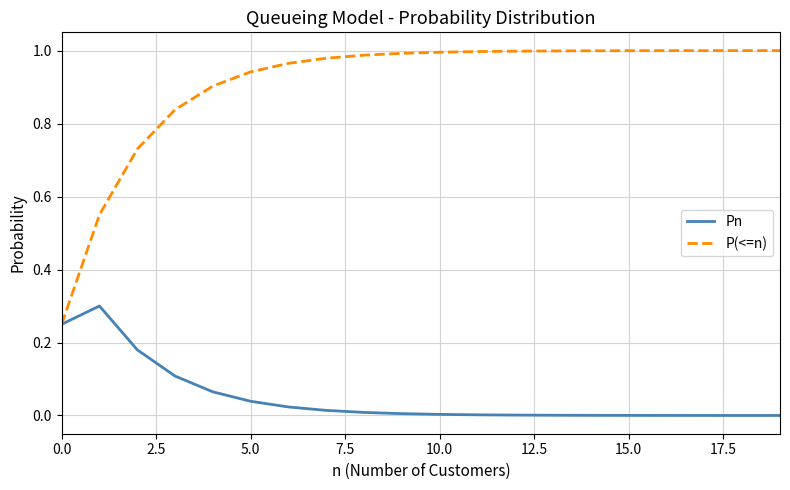

Rank the series by their average value, from highest to lowest.

P(<=n), Pn